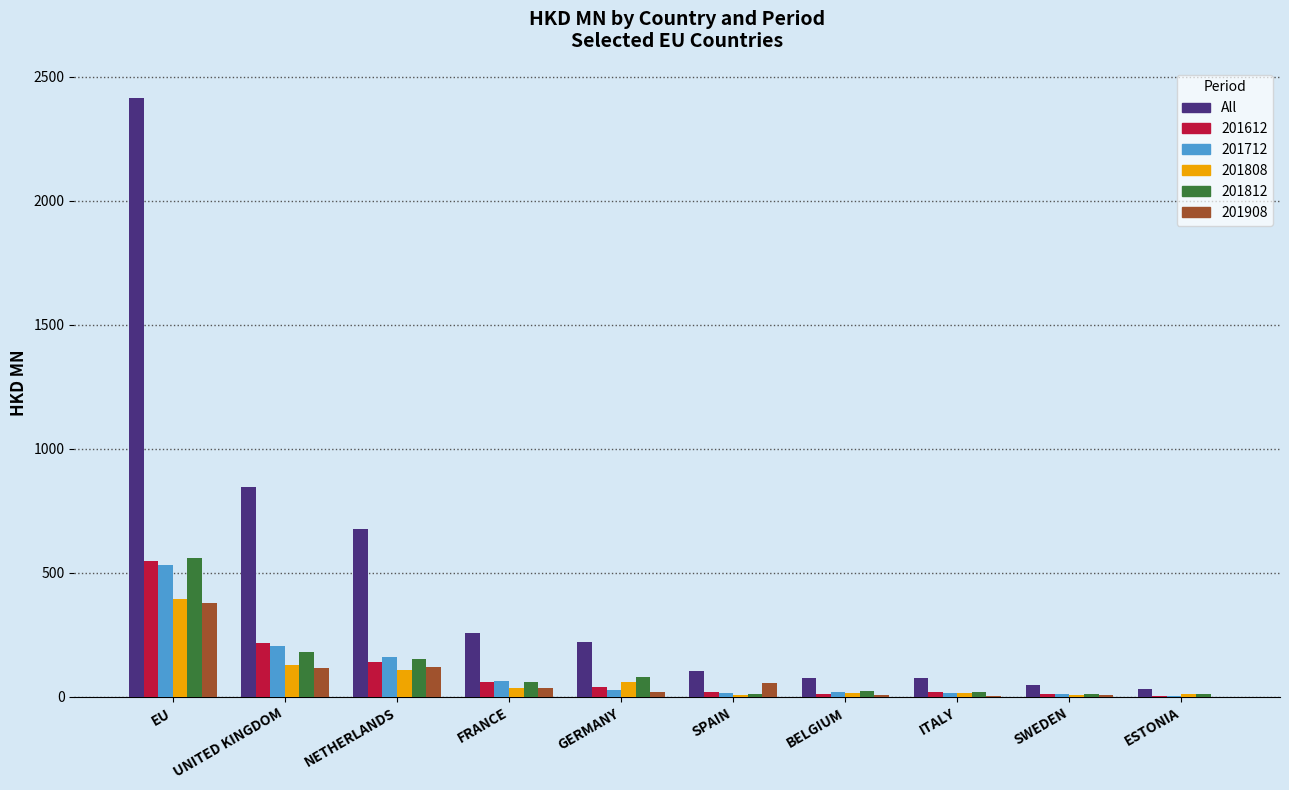

Read the 201612 value at EU.

548.0